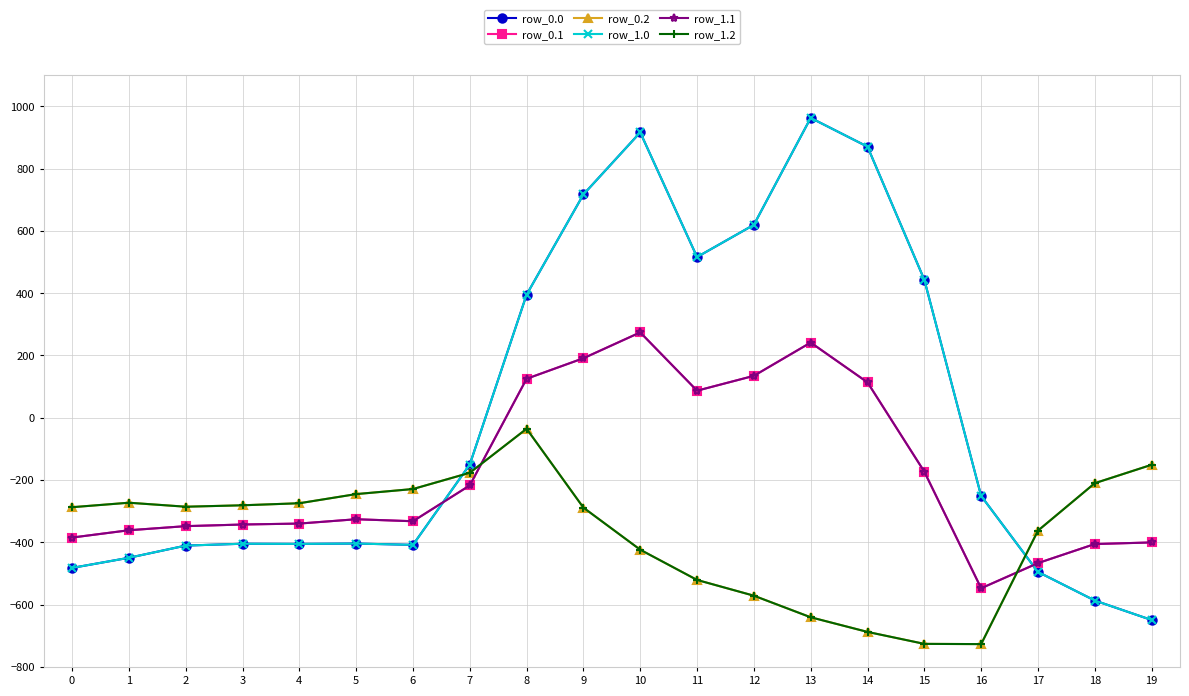

True or false: row_0.1 and row_0.2 cross at least once.

True